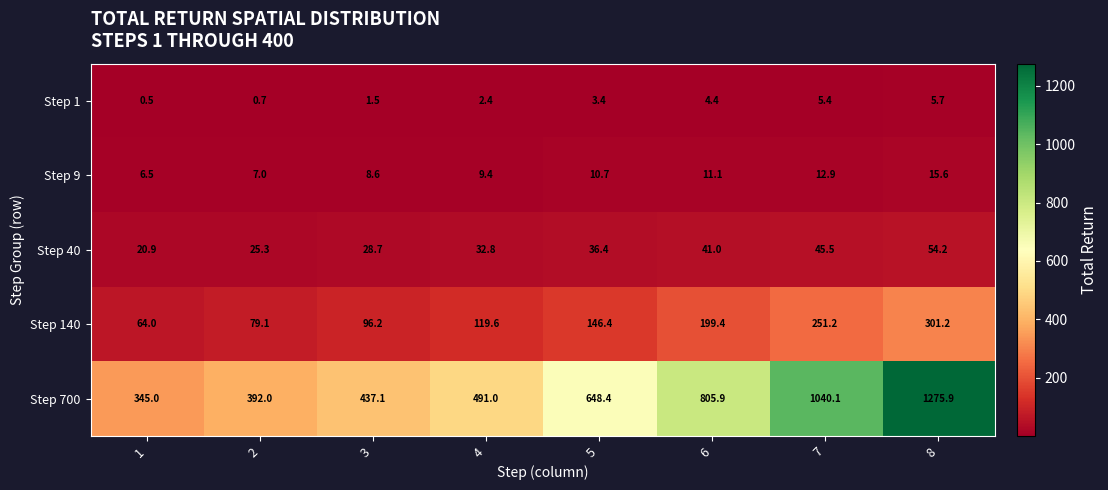

Which series changed the most between 2 and 3?

Step 700